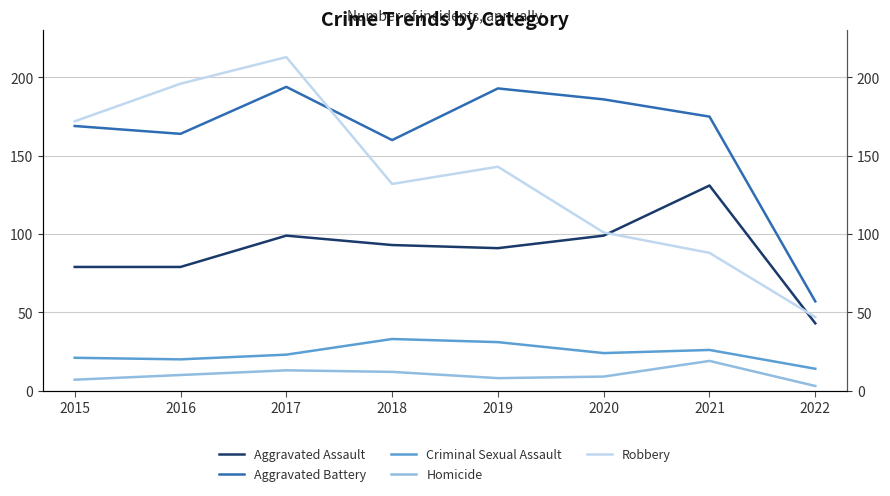

Reading left to right, what are all the values shown in this chart?

Aggravated Assault: 2015=79	2016=79	2017=99	2018=93	2019=91	2020=99	2021=131	2022=43
Aggravated Battery: 2015=169	2016=164	2017=194	2018=160	2019=193	2020=186	2021=175	2022=57
Criminal Sexual Assault: 2015=21	2016=20	2017=23	2018=33	2019=31	2020=24	2021=26	2022=14
Homicide: 2015=7	2016=10	2017=13	2018=12	2019=8	2020=9	2021=19	2022=3
Robbery: 2015=172	2016=196	2017=213	2018=132	2019=143	2020=101	2021=88	2022=47